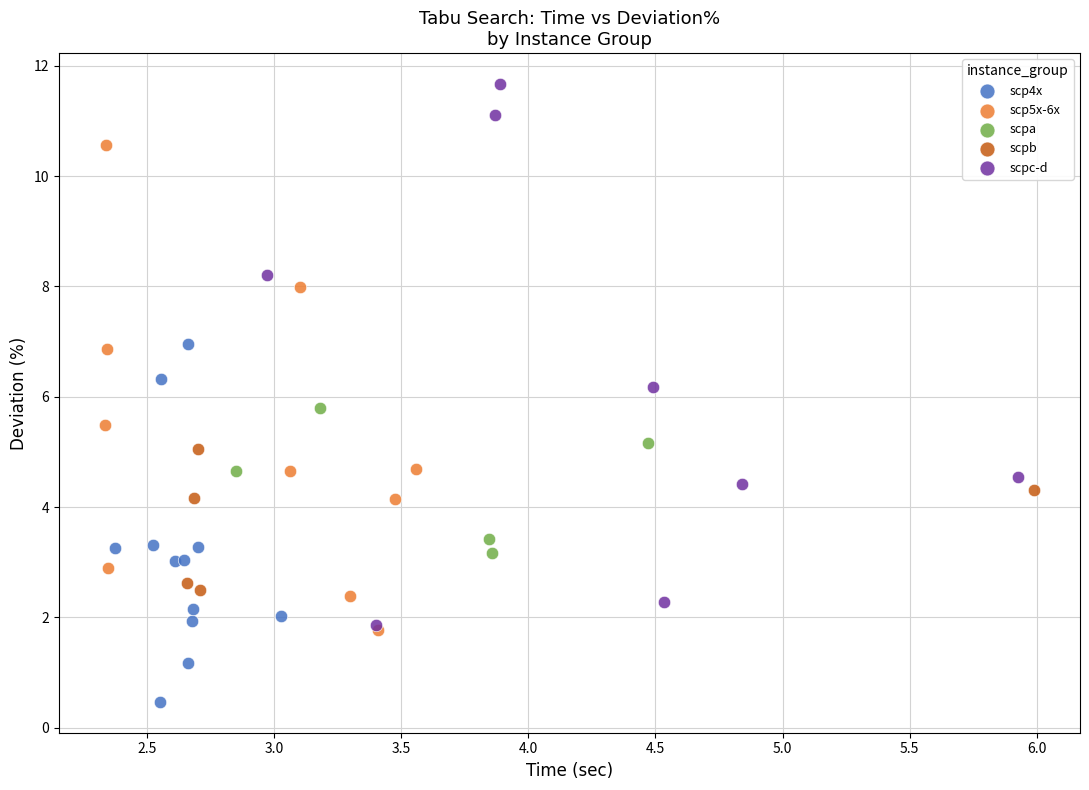

Which series contains the lowest Y value?

scp4x